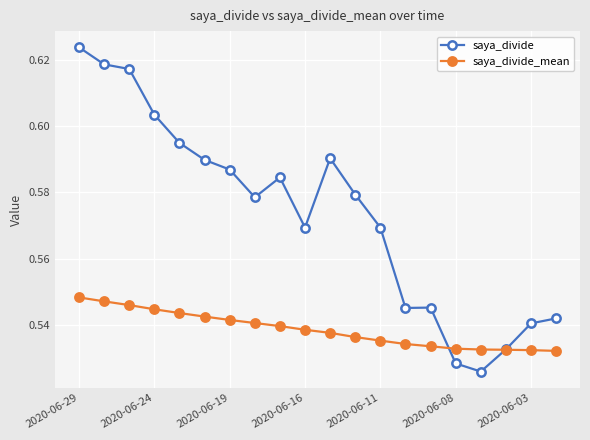

Rank the series by their maximum value, from highest to lowest.

saya_divide, saya_divide_mean